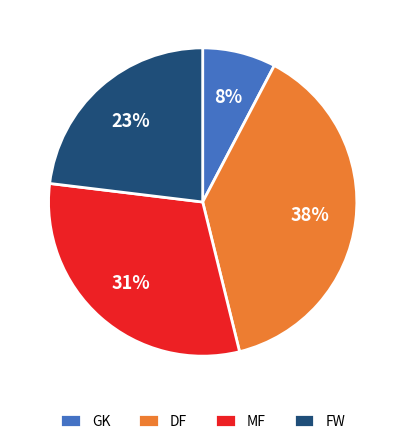

To the nearest percent, what percentage of the pie is MF?

31%